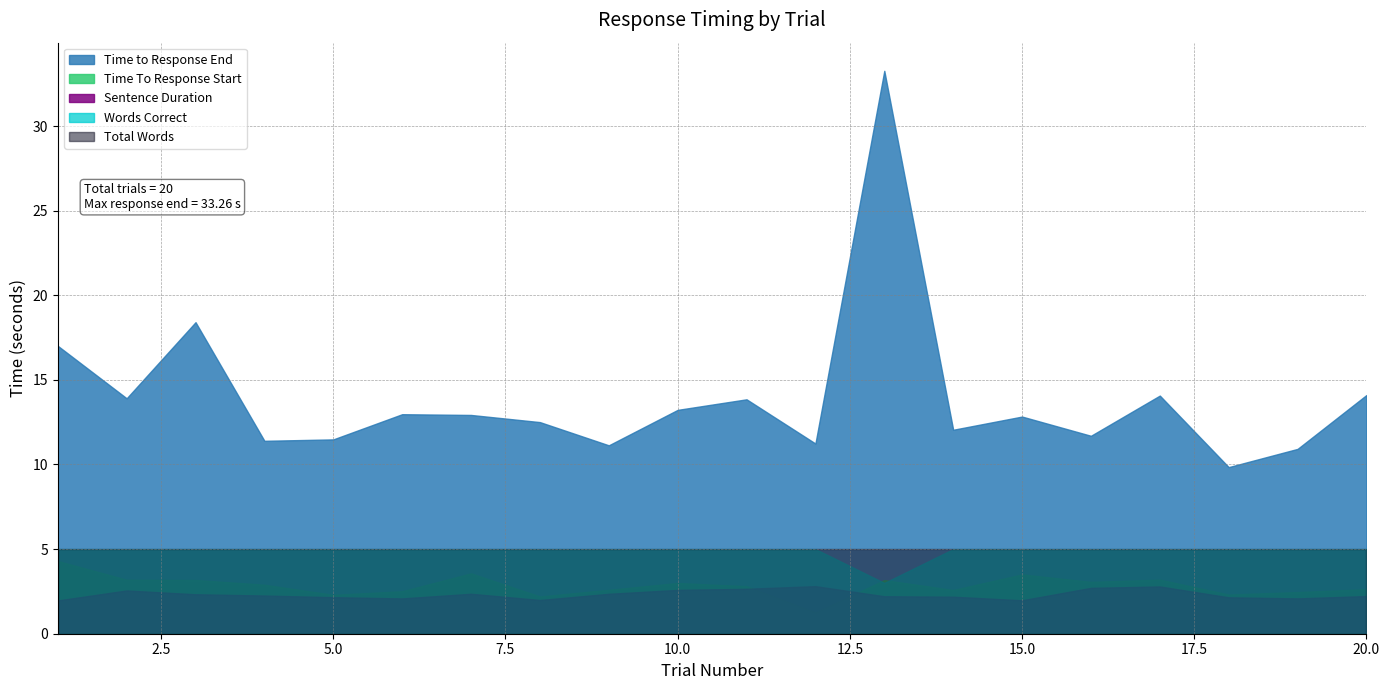

Reading left to right, extract all data points from this chart.

Time To Response Start: 1=4.3	2=3.2	3=3.2	4=2.9	5=2.3	6=2.5	7=3.6	8=2.2	9=2.6	10=3.0	11=2.8	12=1.3	13=3.2	14=2.6	15=3.5	16=3.1	17=3.2	18=2.3	19=2.5	20=2.6
Time to Response End: 1=17.0	2=13.9	3=18.4	4=11.4	5=11.5	6=13.0	7=12.9	8=12.5	9=11.1	10=13.2	11=13.9	12=11.2	13=33.3	14=12.1	15=12.8	16=11.7	17=14.1	18=9.8	19=10.9	20=14.1
Sentence Duration: 1=2.0	2=2.6	3=2.3	4=2.3	5=2.2	6=2.1	7=2.4	8=2.0	9=2.4	10=2.6	11=2.7	12=2.8	13=2.2	14=2.2	15=2.0	16=2.7	17=2.8	18=2.2	19=2.1	20=2.2
Words Correct: 1=5.0	2=5.0	3=5.0	4=5.0	5=5.0	6=5.0	7=5.0	8=5.0	9=5.0	10=5.0	11=5.0	12=5.0	13=3.0	14=5.0	15=5.0	16=5.0	17=5.0	18=5.0	19=5.0	20=5.0
Total Words: 1=5.0	2=5.0	3=5.0	4=5.0	5=5.0	6=5.0	7=5.0	8=5.0	9=5.0	10=5.0	11=5.0	12=5.0	13=5.0	14=5.0	15=5.0	16=5.0	17=5.0	18=5.0	19=5.0	20=5.0